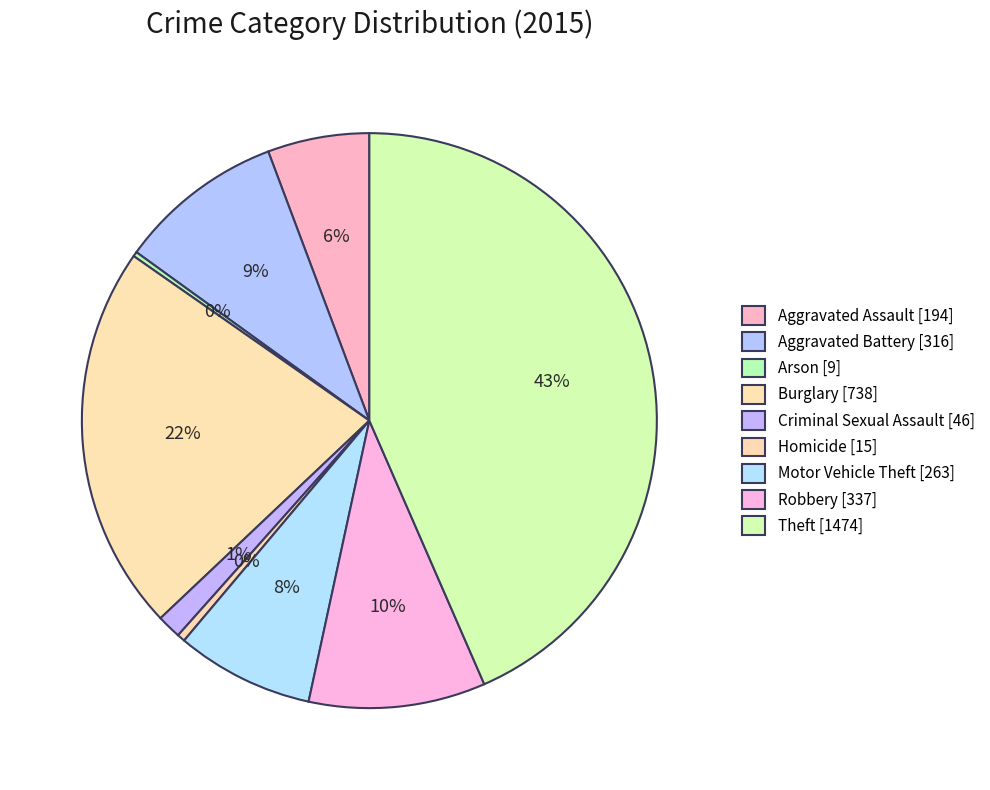

How much of the chart is everything except Aggravated Assault?

94.3%